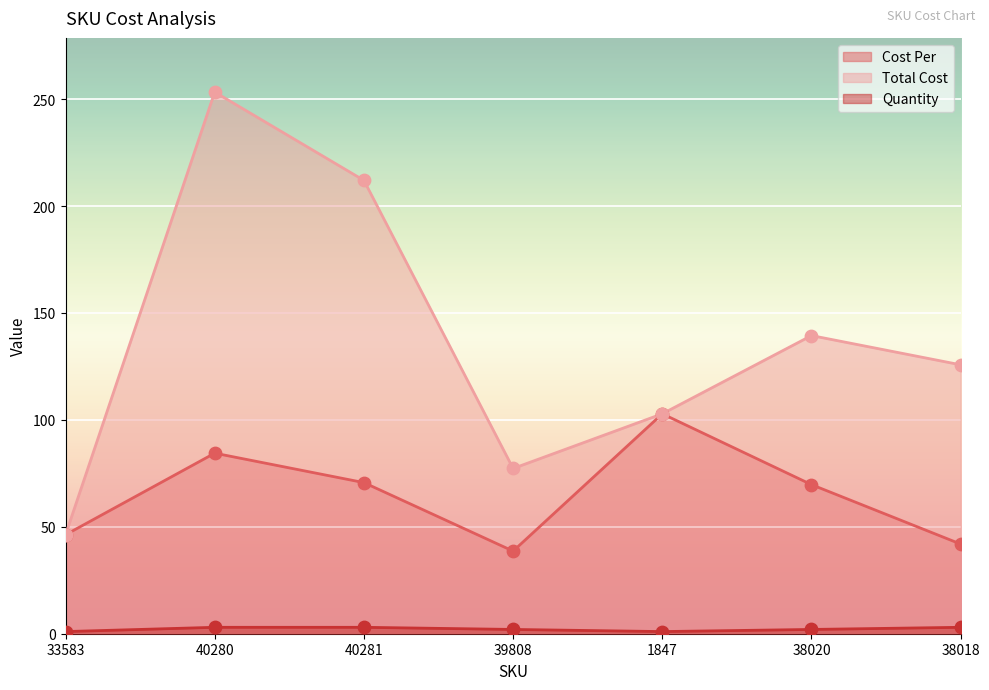

What are all the series names shown in the legend?

Cost Per, Total Cost, Quantity